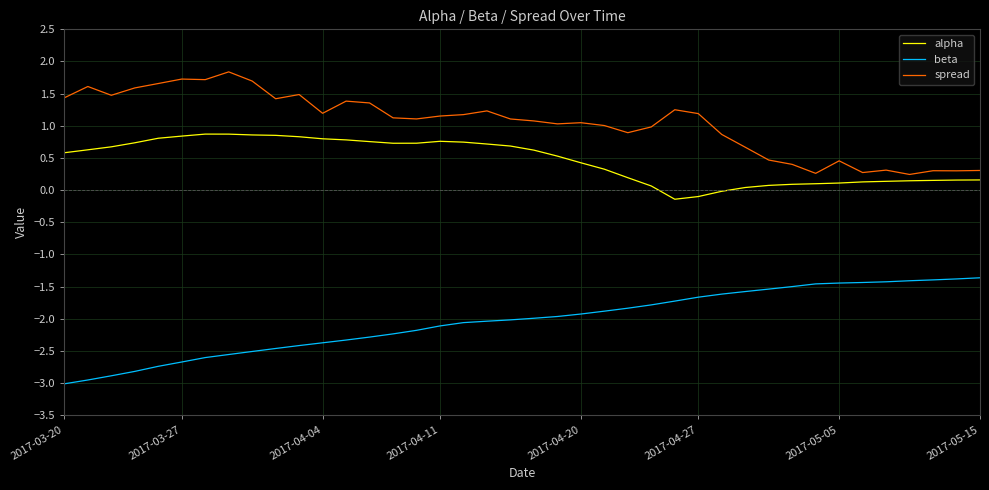

True or false: beta and alpha cross at least once.

False